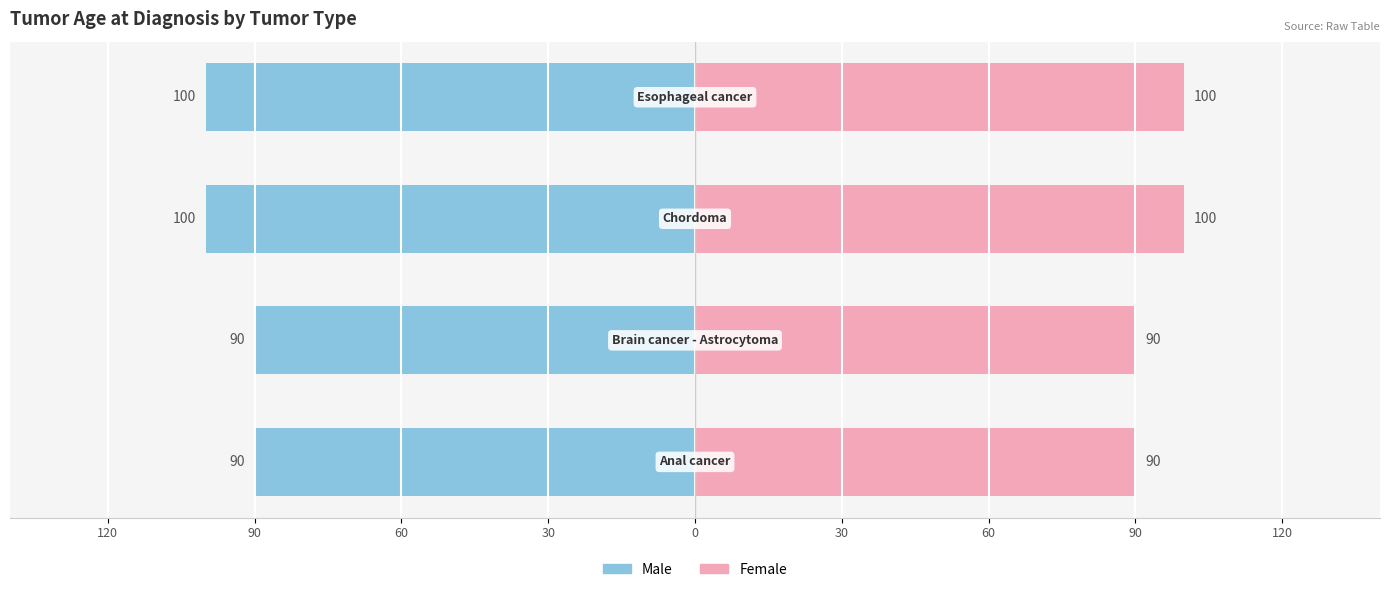

What is the value of the Male bar at the 2nd from the left?

-90